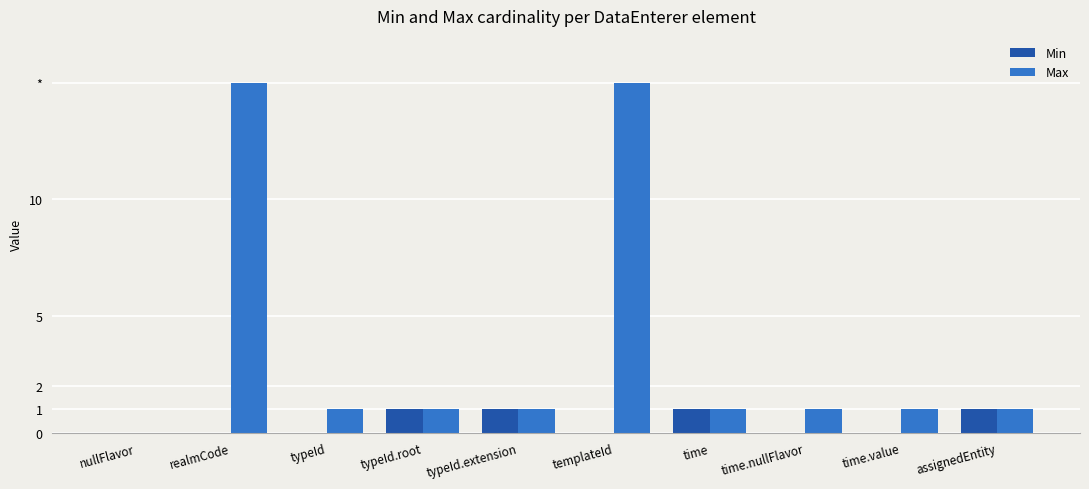

Does the chart contain stacked bars?

No